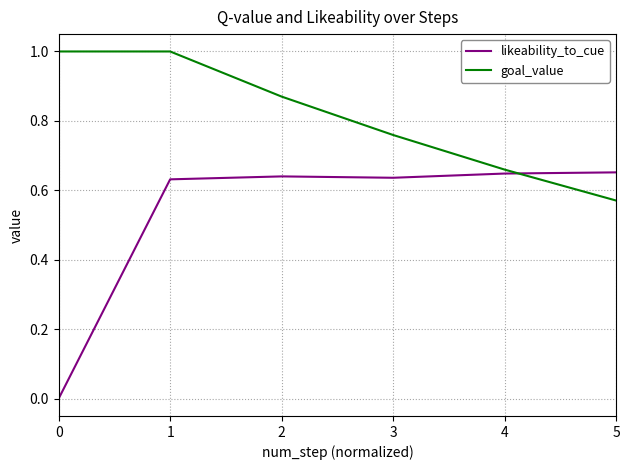

What are all the series names shown in the legend?

likeability_to_cue, goal_value